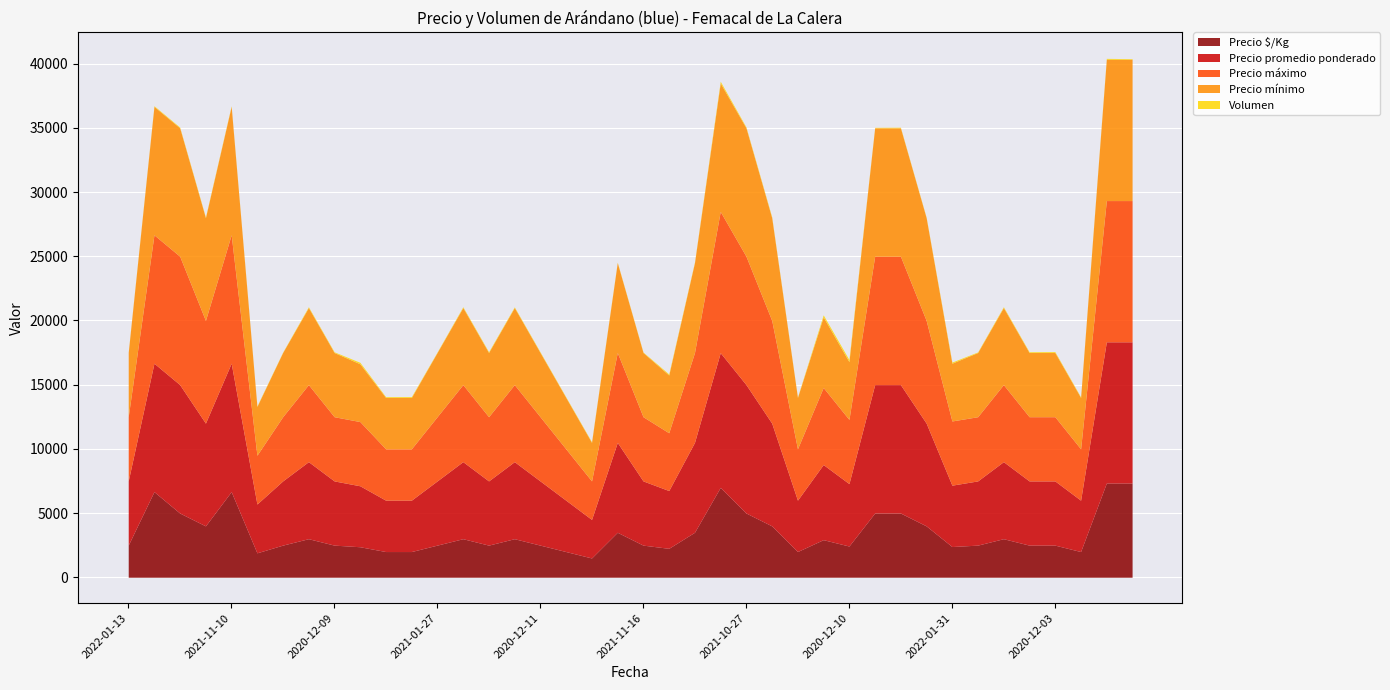

What is the minimum value for Precio $/Kg?

1500